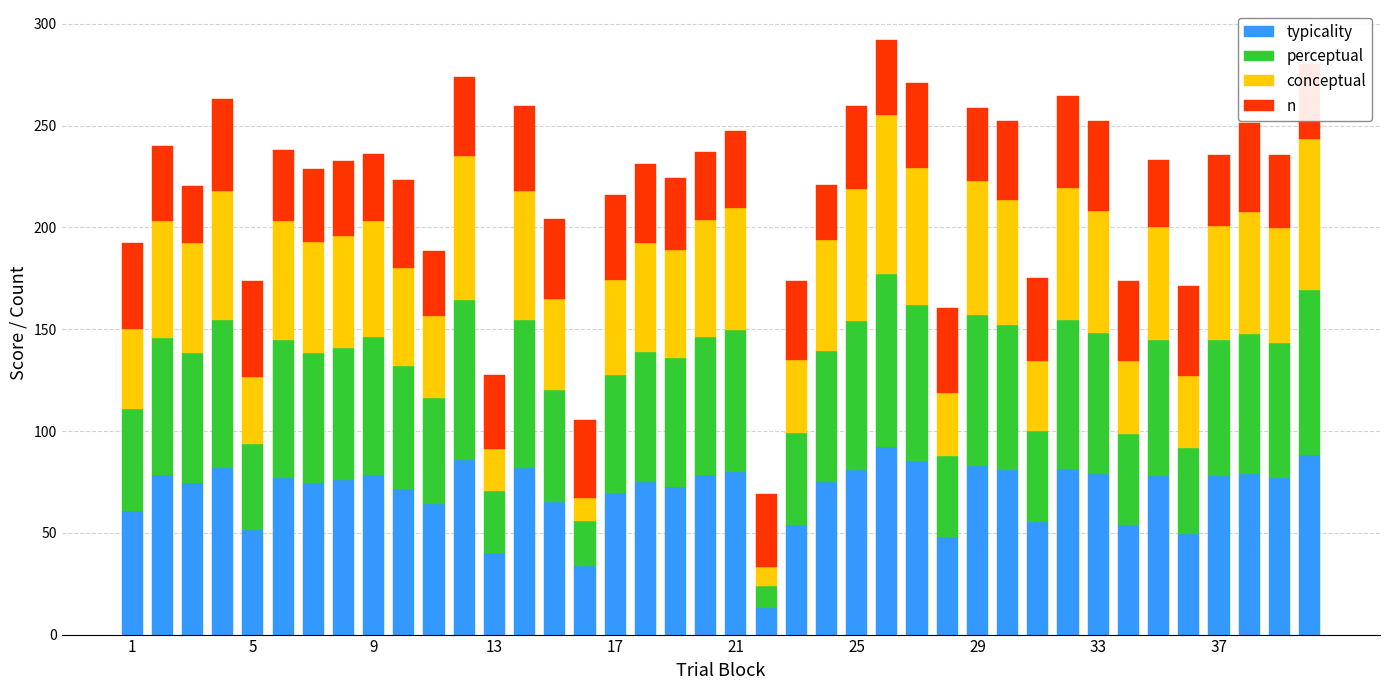

What is the maximum value for typicality?

92.0